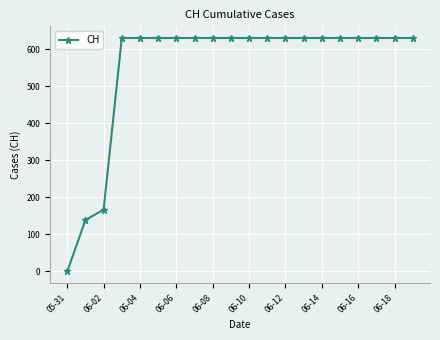

Reading right to left, transcribe all the data shown in this chart.

631	631	631	631	631	631	631	631	631	631	631	631	631	631	631	631	631	167	139	0